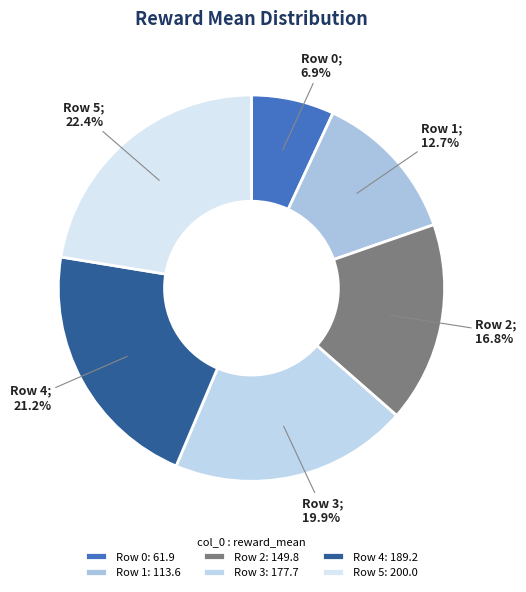

How many segments does this pie chart have?

6